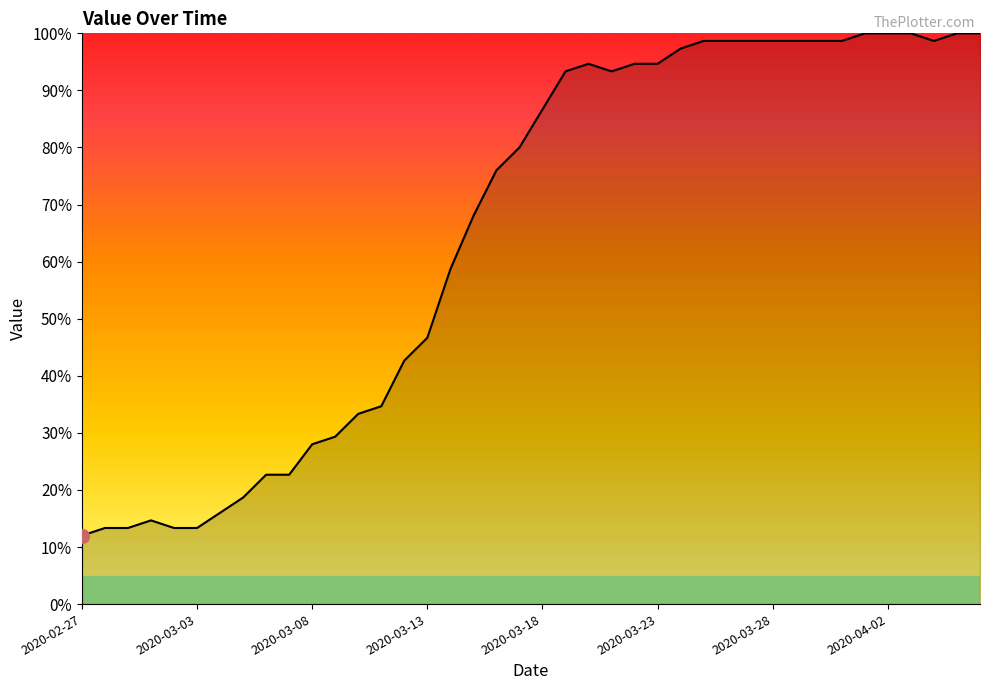

What is the minimum value shown in the chart?

12.0